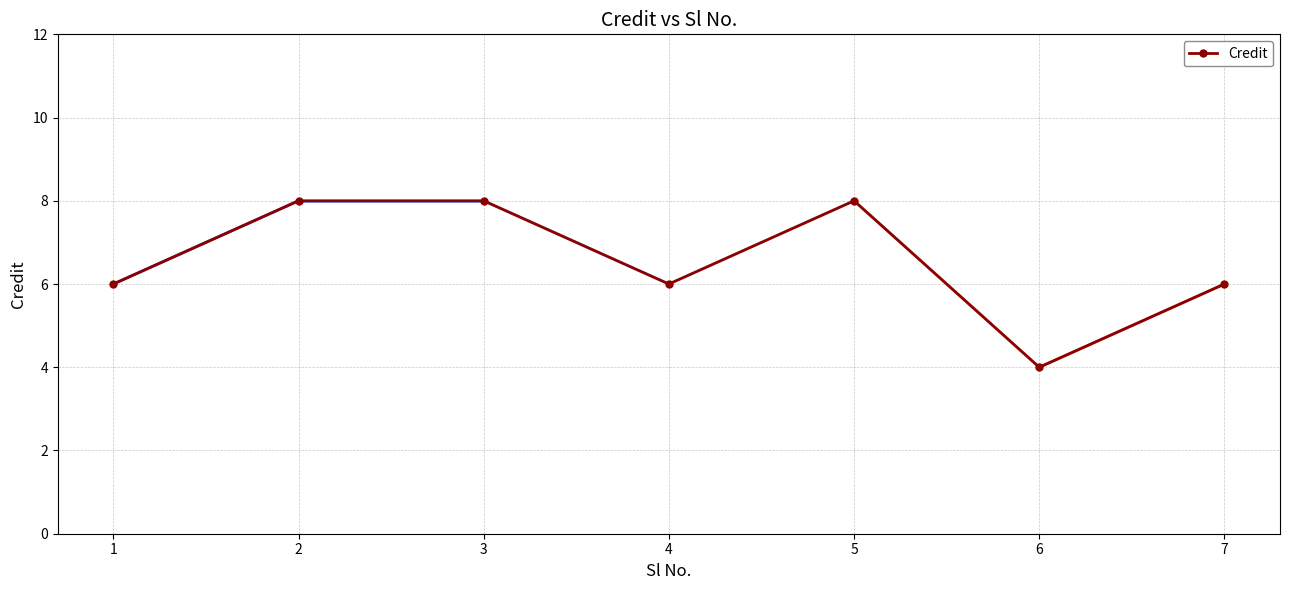

At which category does the chart reach its minimum across all series?

6